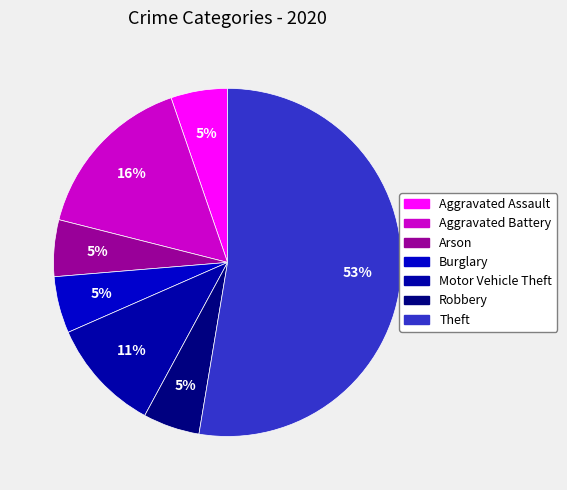

To the nearest percent, what portion does Motor Vehicle Theft represent?

11%